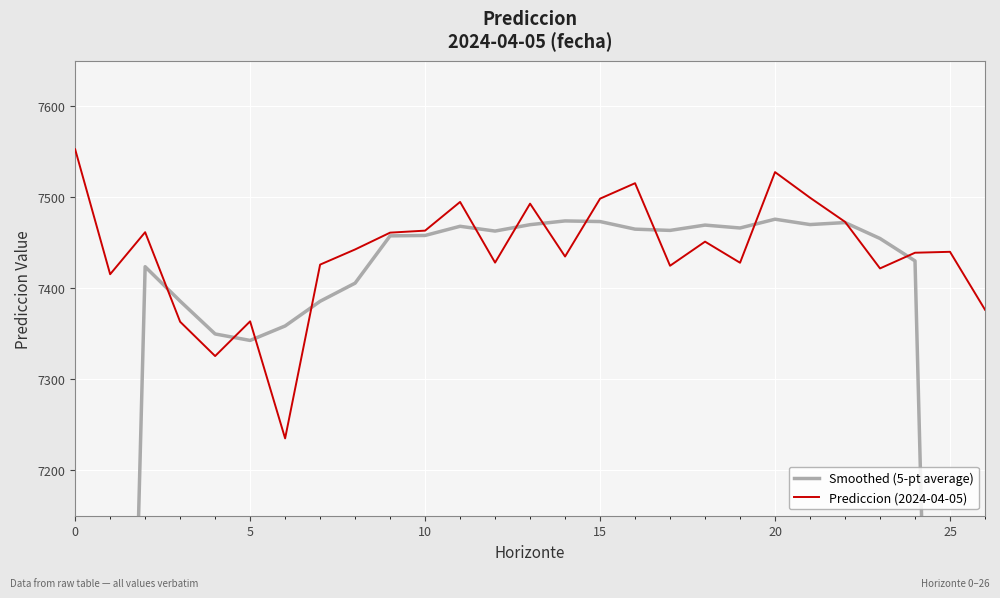

The Prediccion (2024-04-05) series shows 12792.3 at 15. True or false?

False